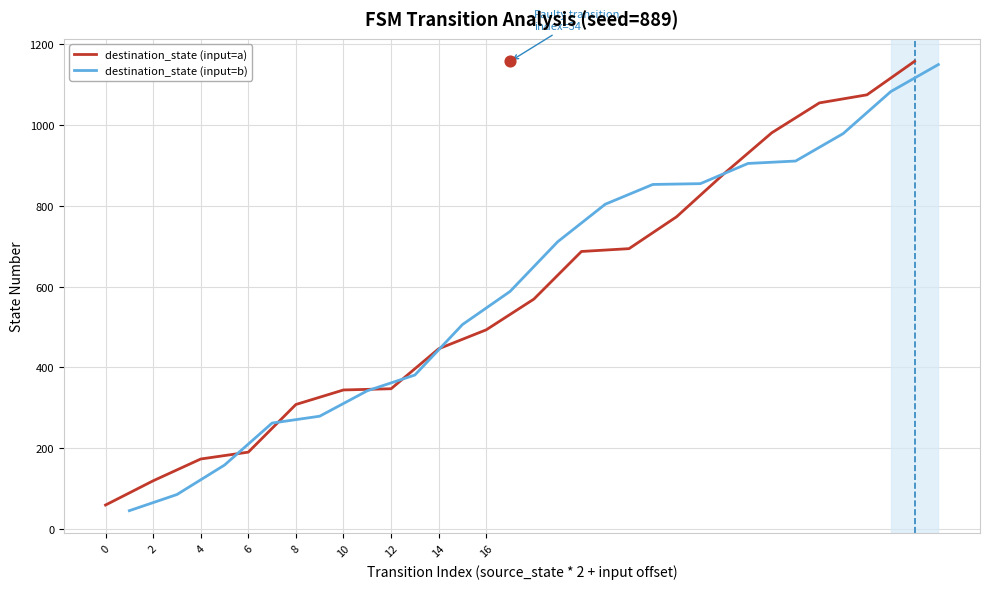

Which series reaches the maximum Y coordinate?

destination_state (input=a)